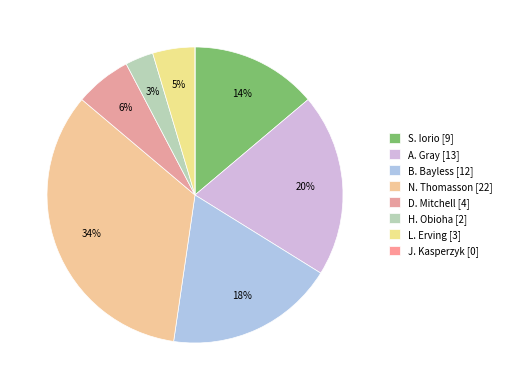

Rank the categories by value from lowest to highest.

J. Kasperzyk, H. Obioha, L. Erving, D. Mitchell, S. Iorio, B. Bayless, A. Gray, N. Thomasson